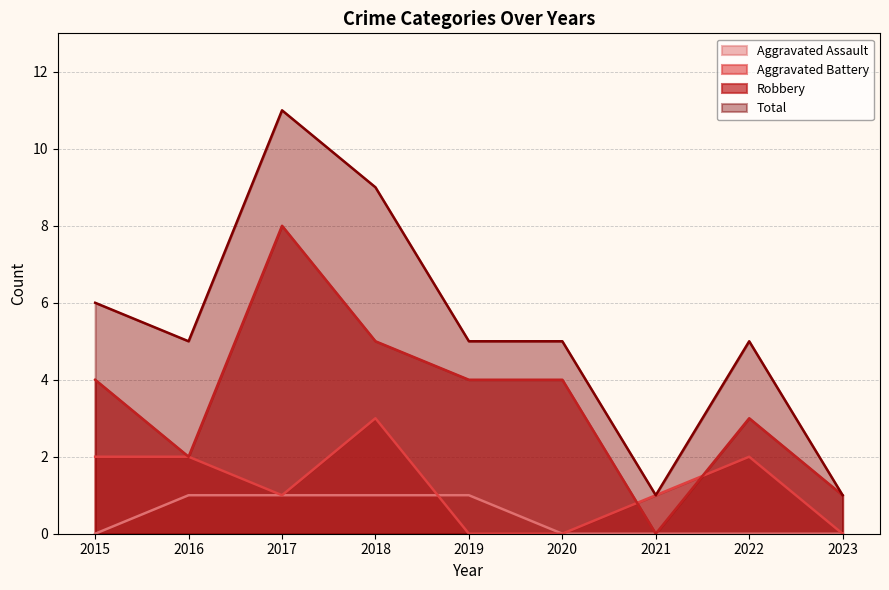

Is it true that Total equals 9 at 2018?

True